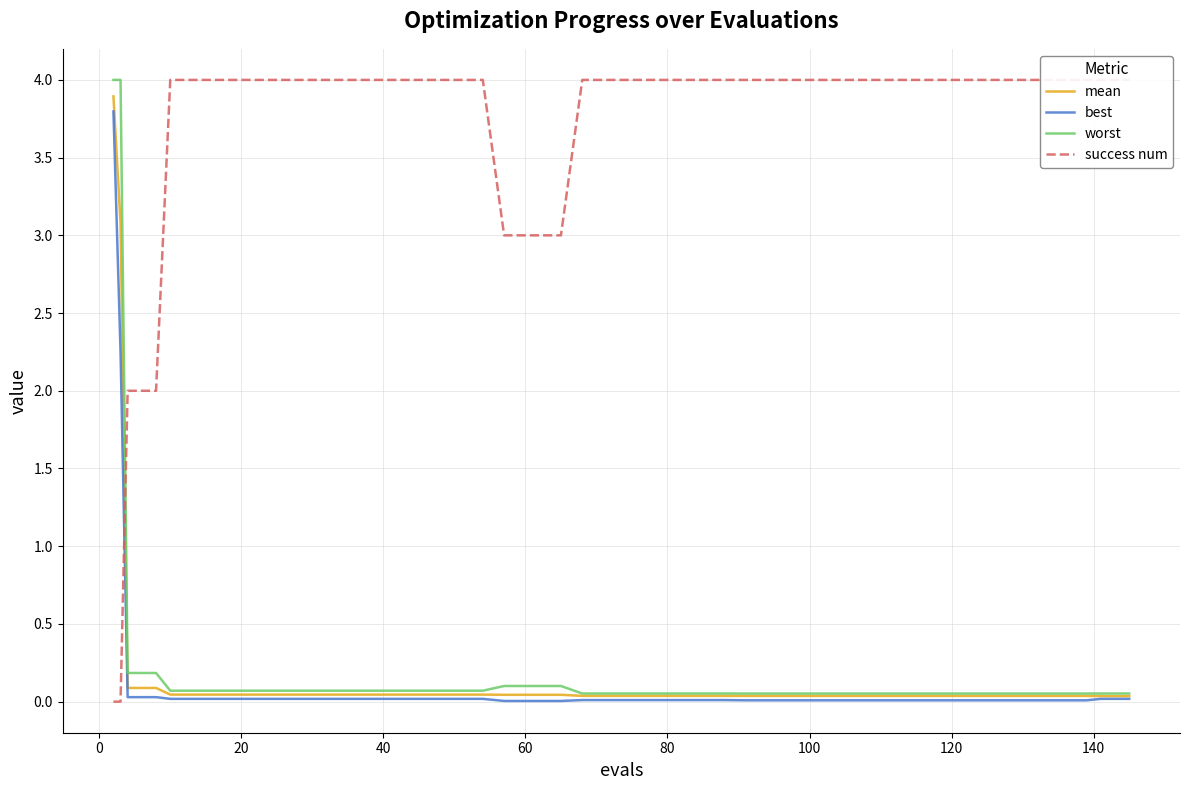

The value of worst at 25 is 0.1. True or false?

True